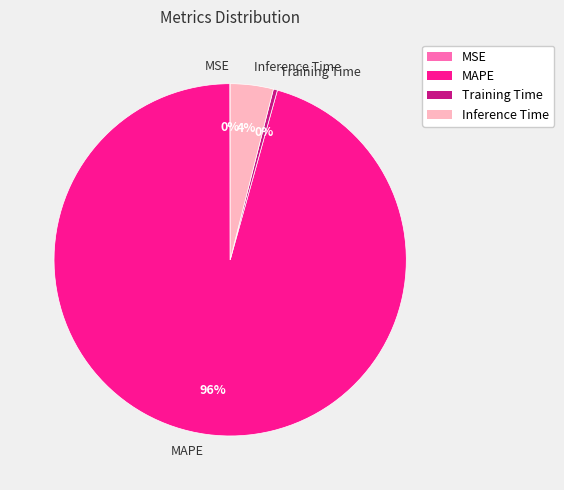

Which slice is the largest?

MAPE